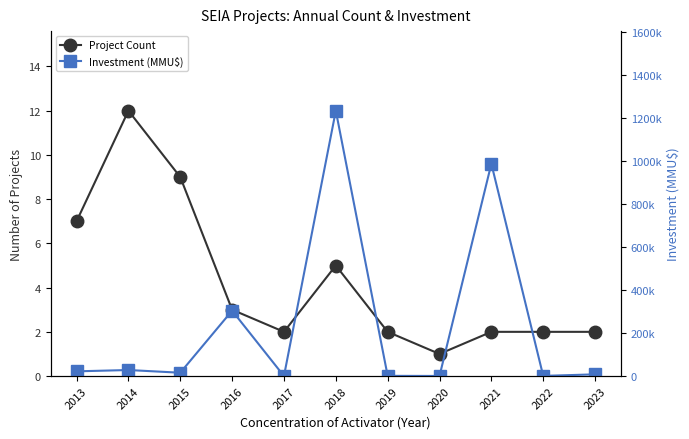

How many interior local valleys does the Investment (MMU$) series have?

4